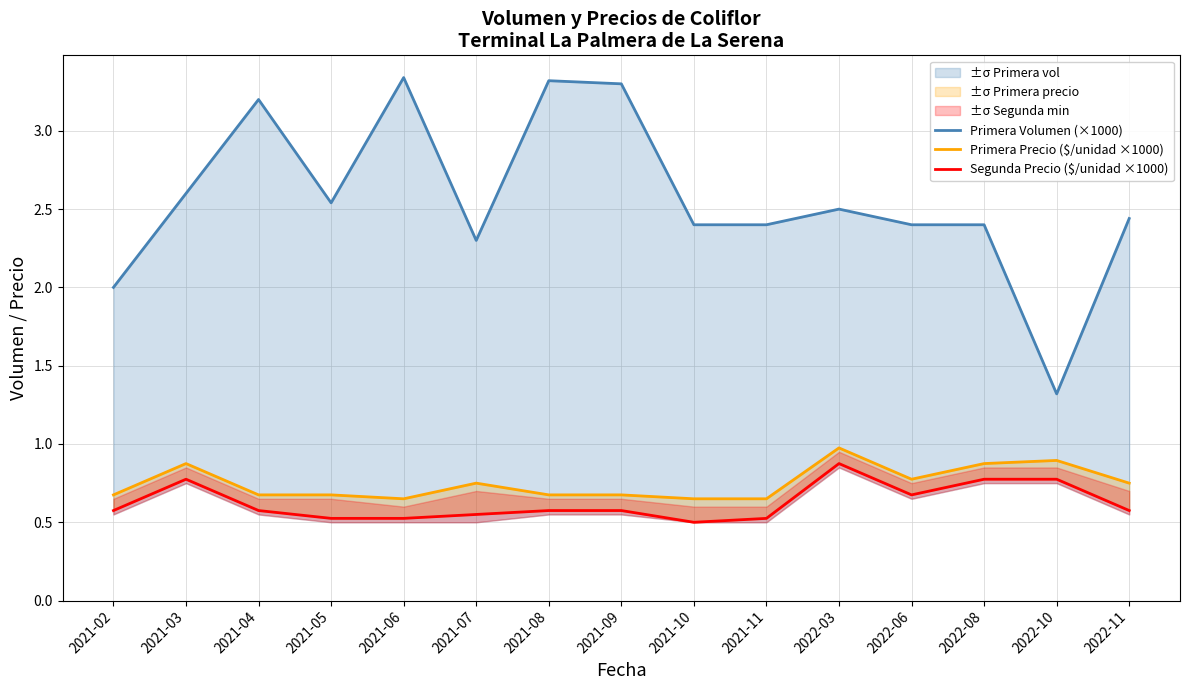

True or false: Primera Precio ($/unidad ×1000) and Primera Volumen (×1000) intersect in this chart.

False